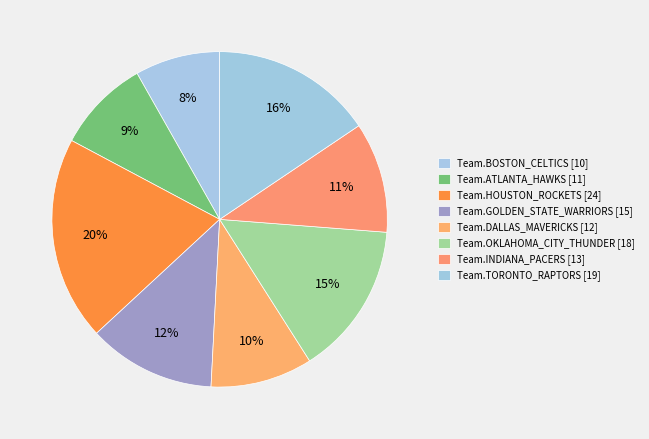

Count the number of slices in the pie.

8